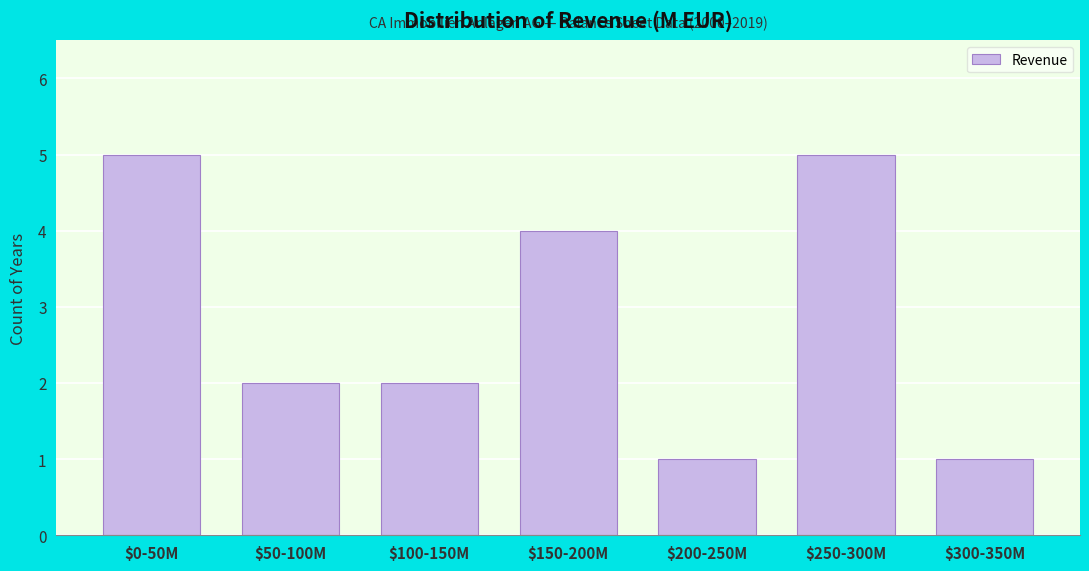

Reading left to right, list all the values displayed in this chart.

5	2	2	4	1	5	1